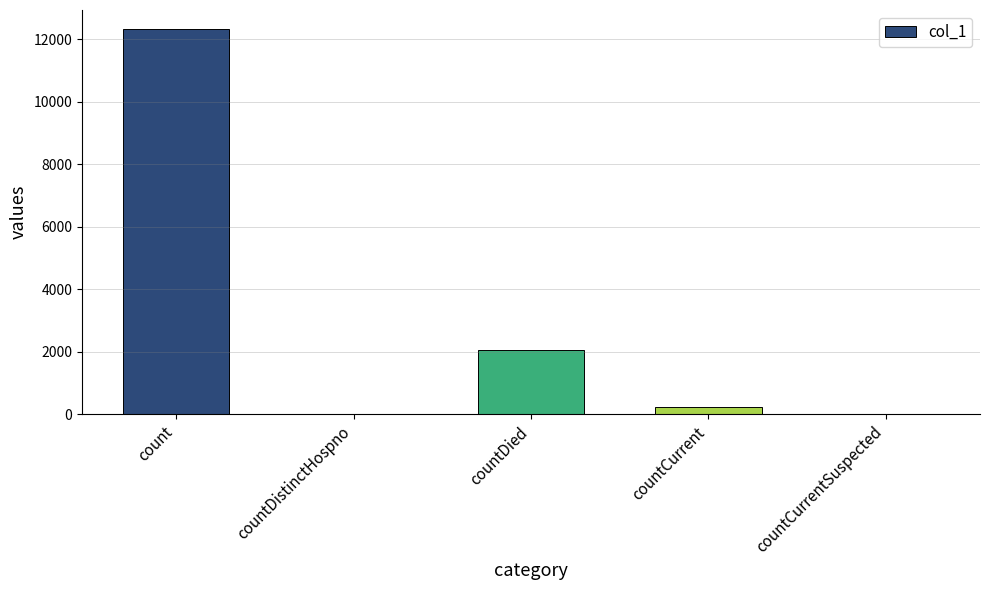

The chart shows a value of 12319 at count. True or false?

True